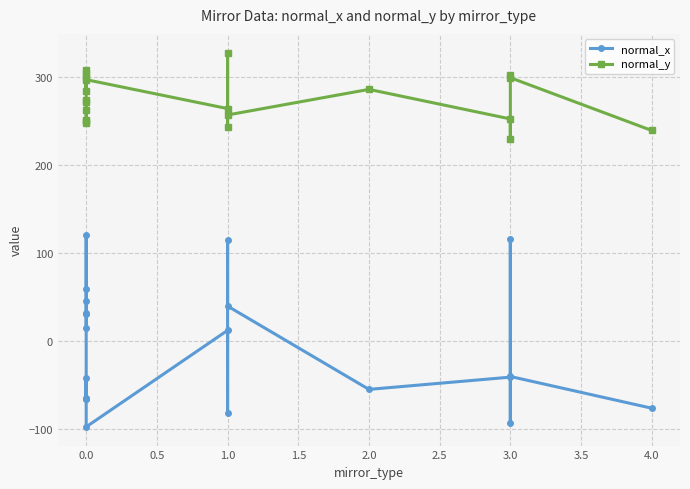

The normal_y series shows 303.7 at 0.0. True or false?

True